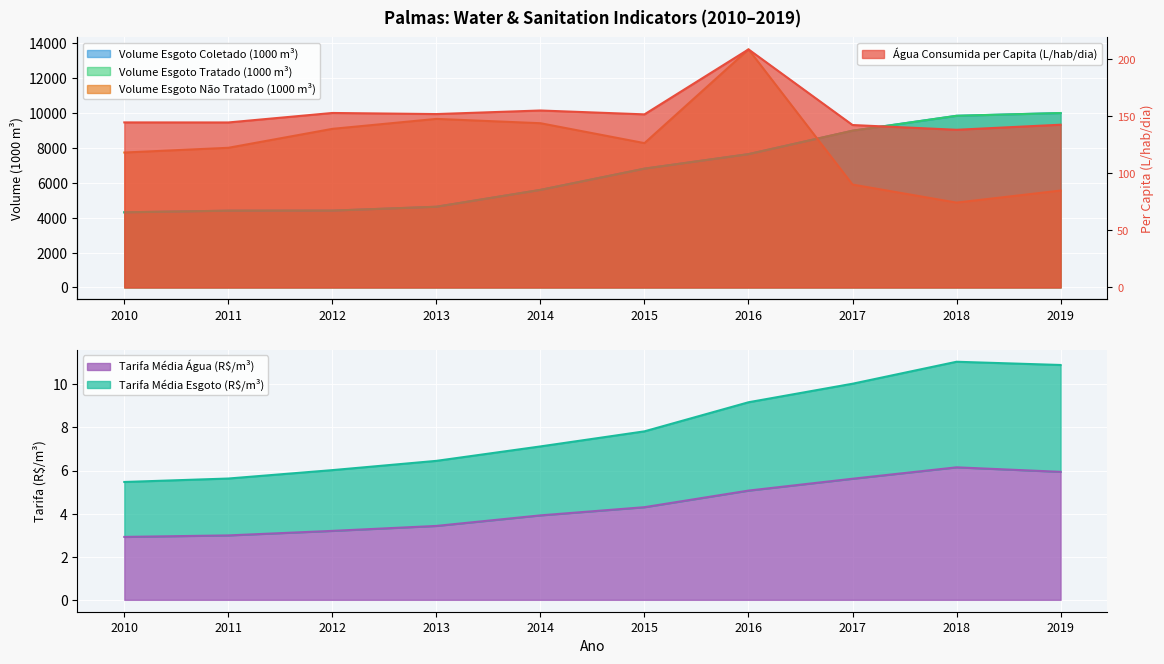

How many values in the Volume_de_esgoto_tratado series exceed 6814?

4